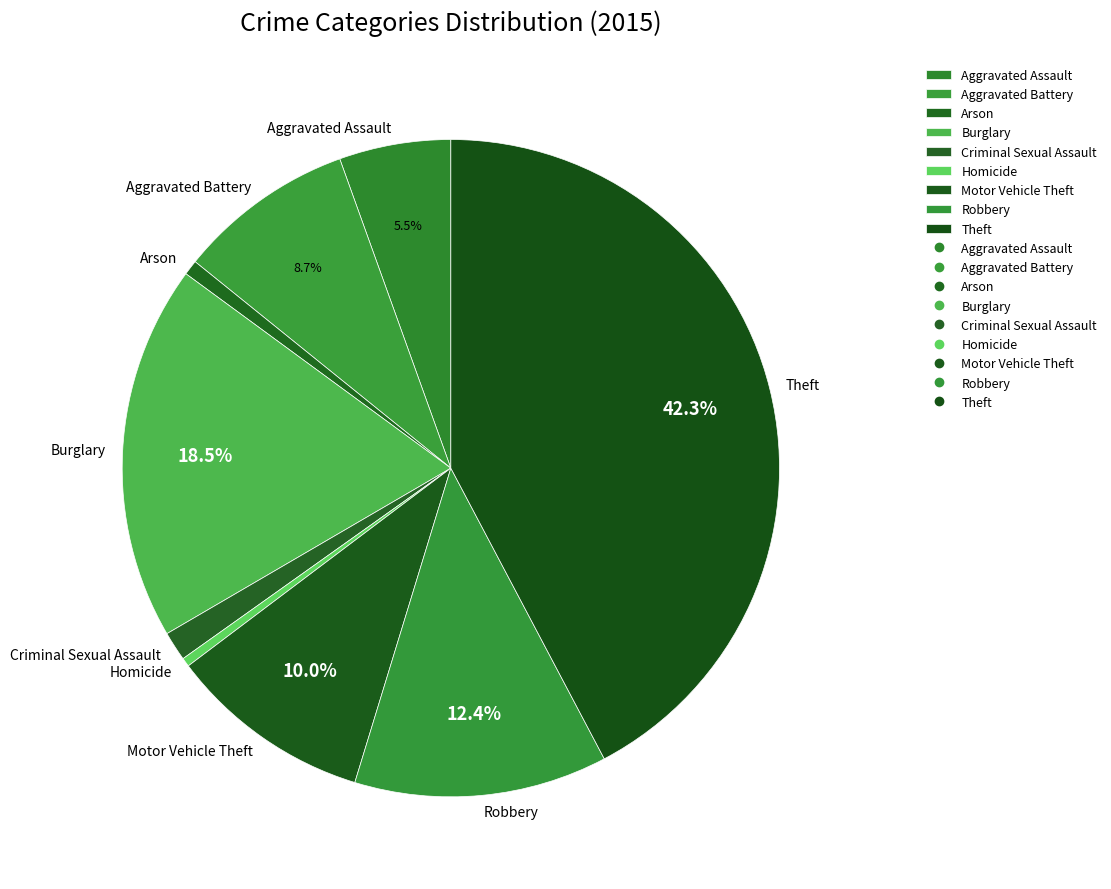

What is the ratio of the value at Burglary to the value at Homicide?

42.5